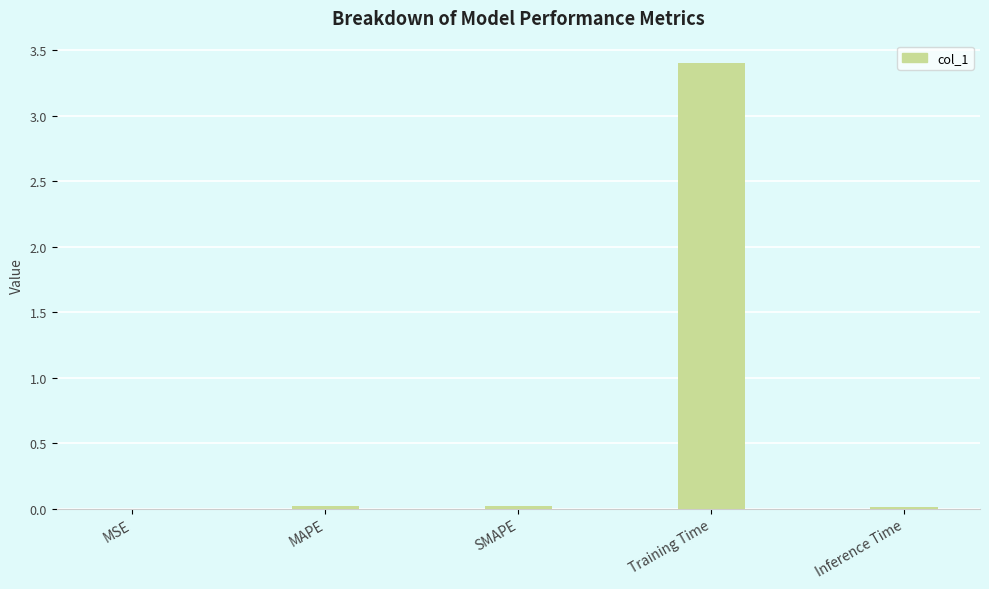

What is the change in value from MSE to Training Time?

+3.4